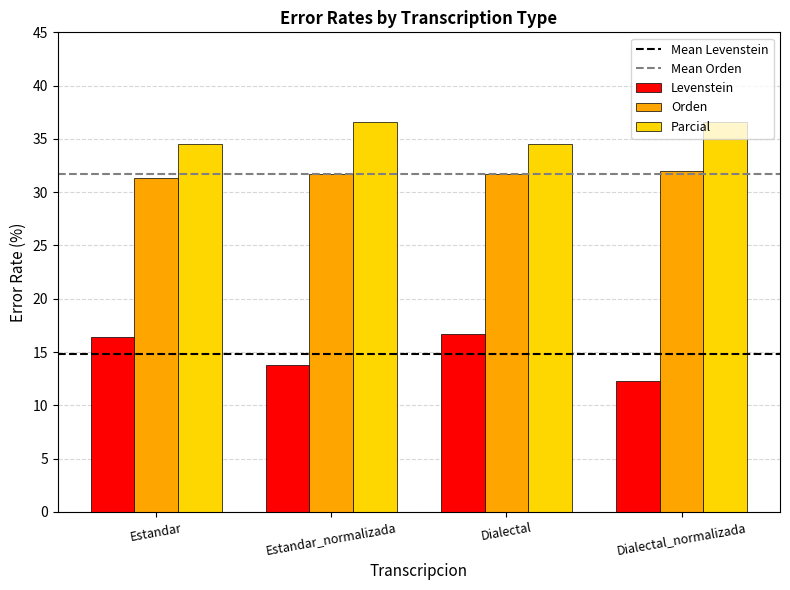

How many Parcial values are between 34 and 36?

2